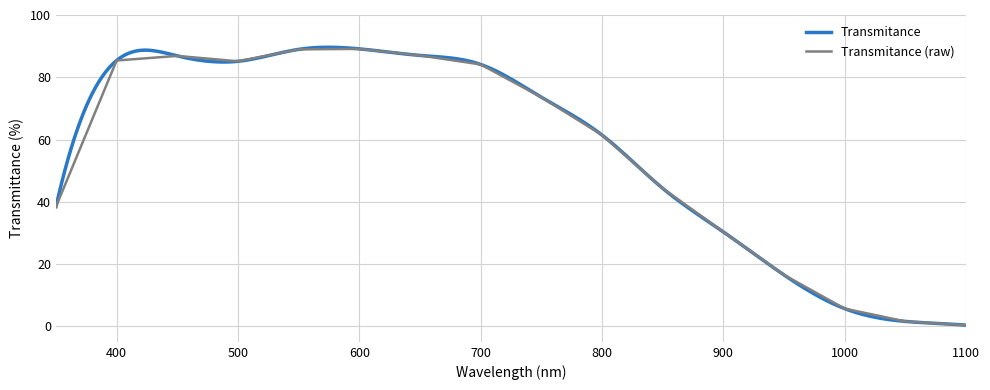

Rank the categories by value from highest to lowest.

600, 550, 650, 450, 400, 500, 700, 750, 800, 850, 350, 900, 950, 1000, 1050, 1100